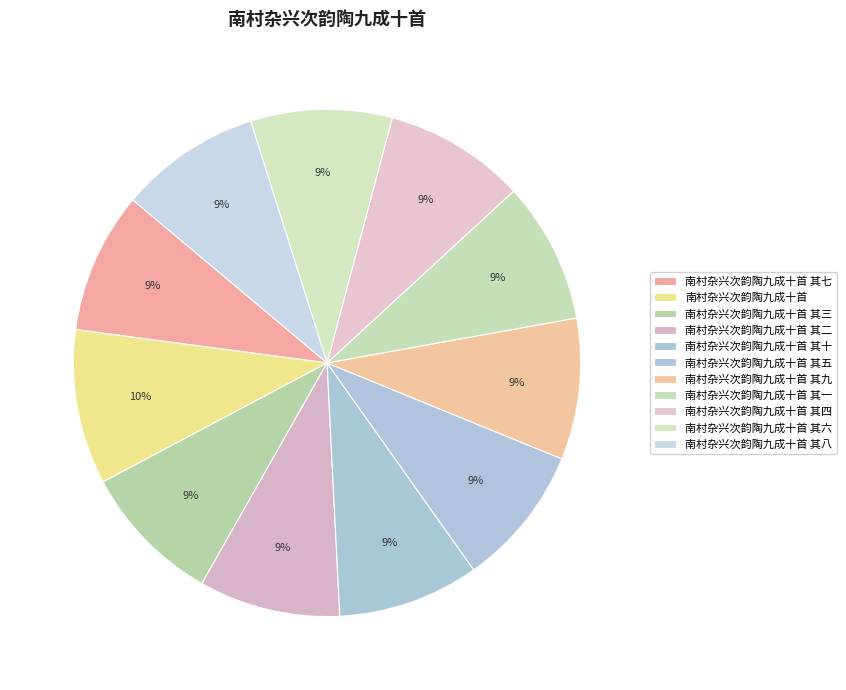

To the nearest percent, what percentage of the pie is 南村杂兴次韵陶九成十首 其五?

9%